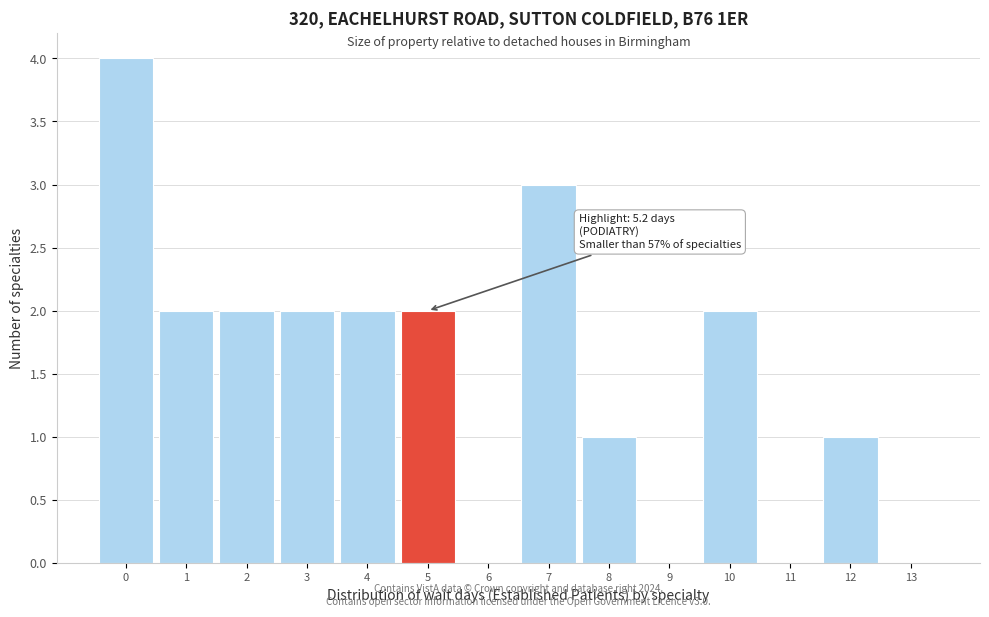

Reading left to right, transcribe all the data shown in this chart.

0=4	1=2	2=2	3=2	4=2	5=2	6=0	7=3	8=1	9=0	10=2	11=0	12=1	13=0